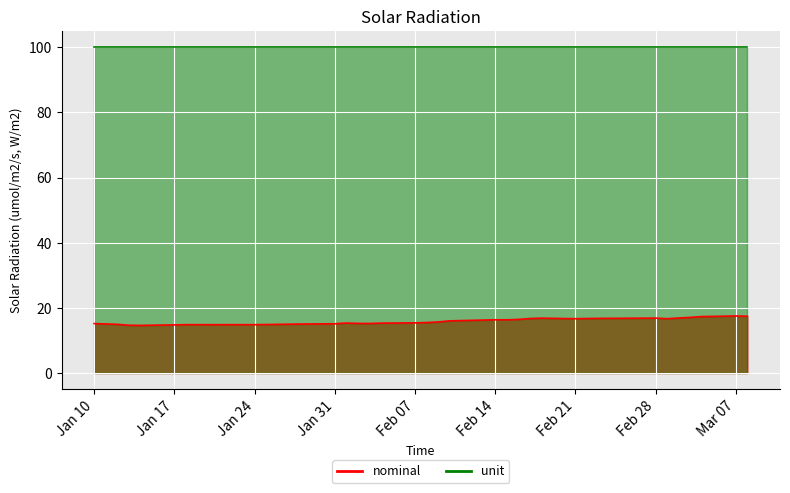

The value at 2023-01-21 is 7.8. True or false?

False